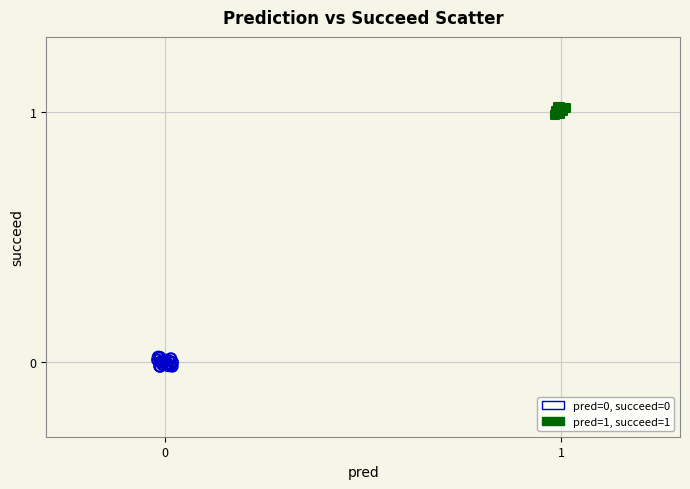

Which series contains the highest Y value?

pred=1, succeed=1